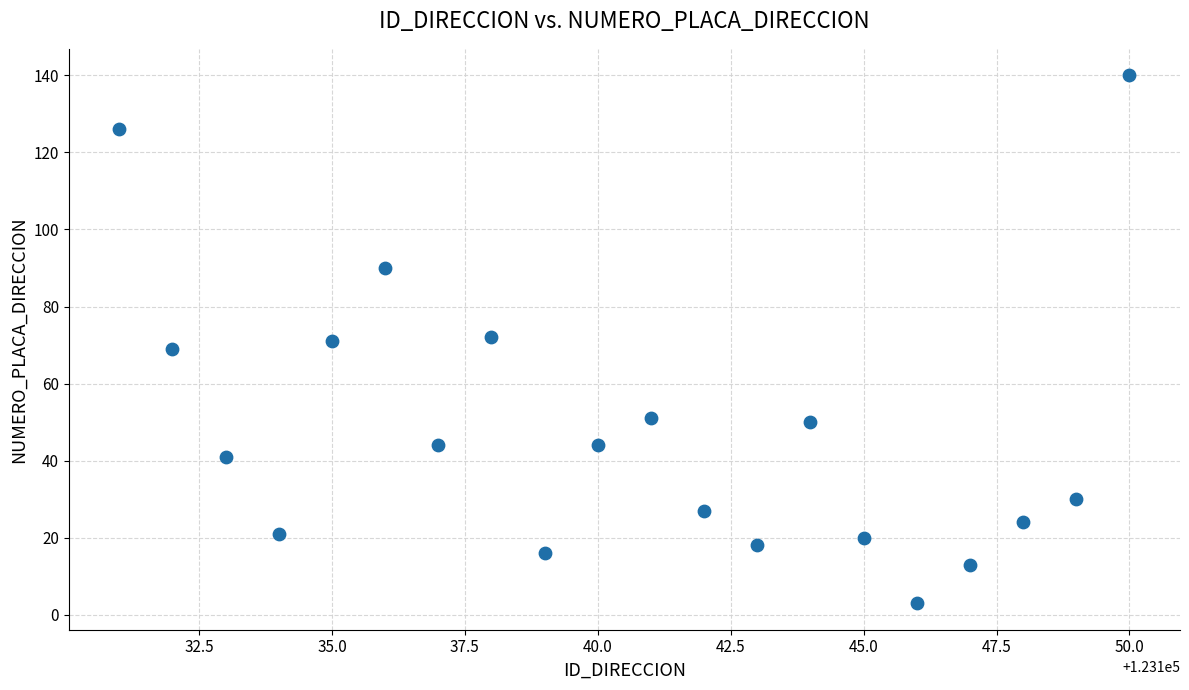

What is the range of Y values (max minus min)?

137